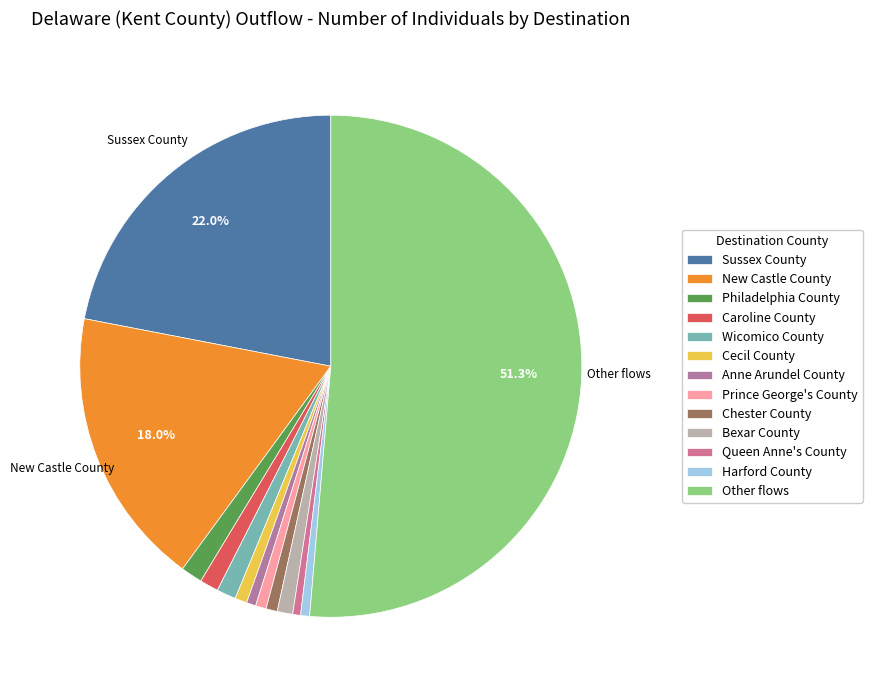

What is the largest slice in the pie chart?

Other flows